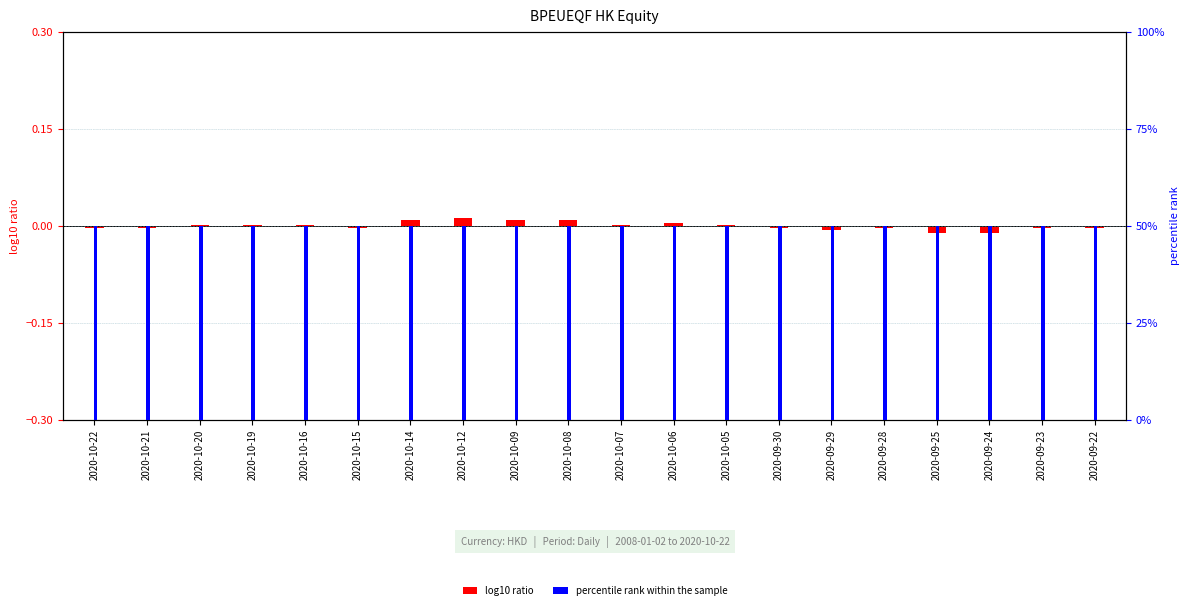

Is the value of percentile rank within the sample at 2020-09-24 greater than the value of log10 ratio at 2020-10-22?

Yes